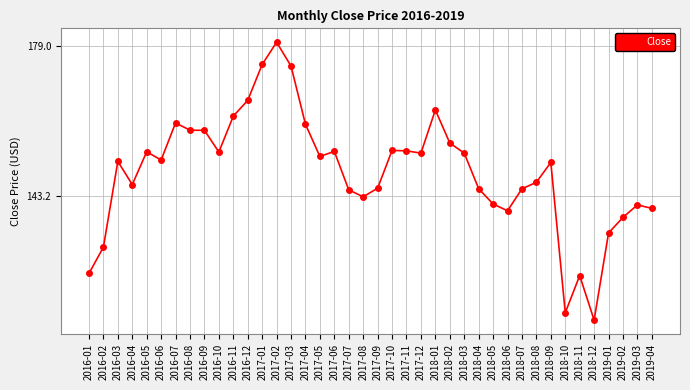

What is the approximate value at 2018-04?

145.0